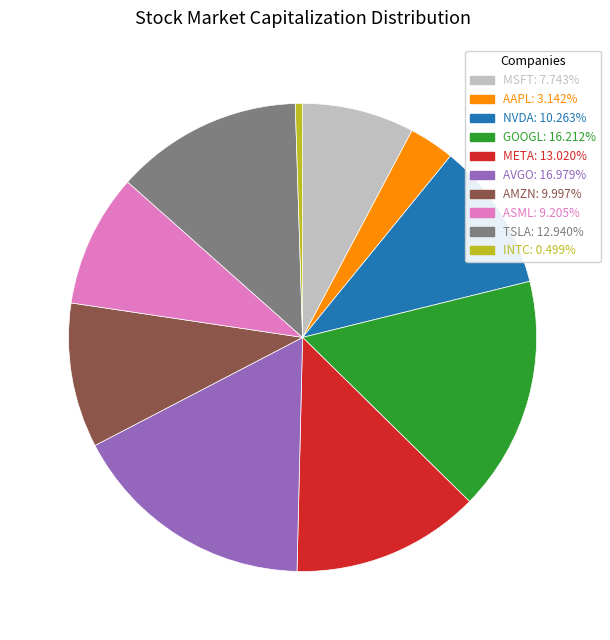

How many slices are in this pie chart?

10